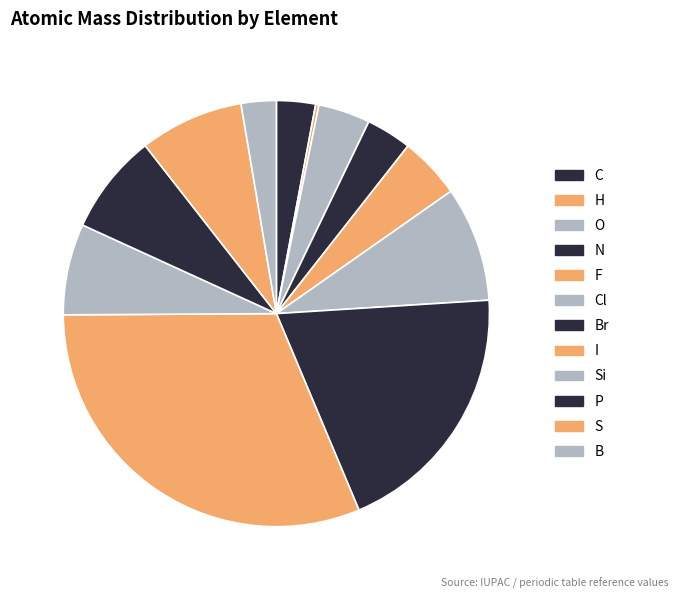

Which category has the smallest portion of the pie?

H